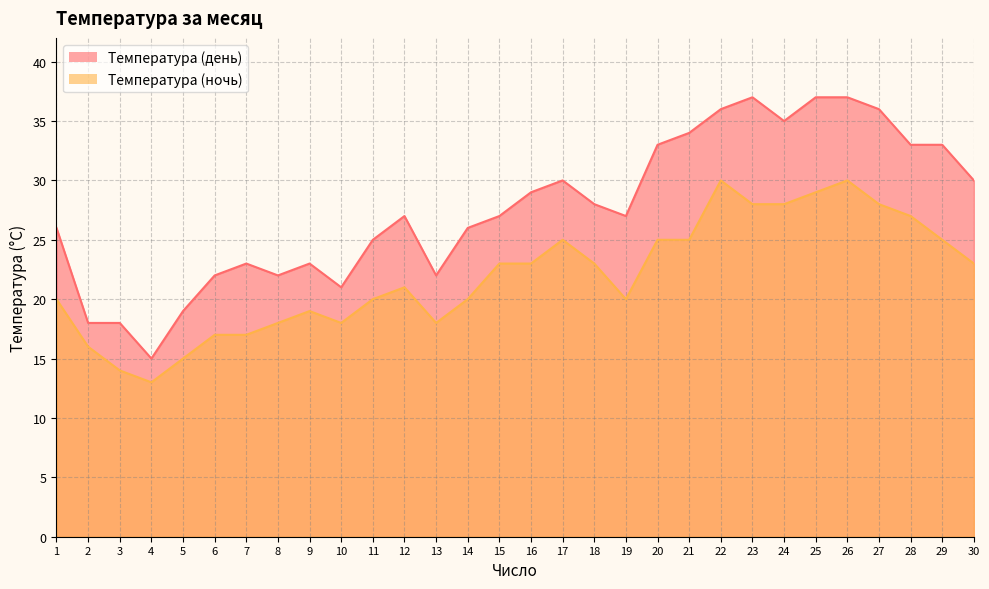

Reading left to right, extract all data points from this chart.

Температура (день): 1=26	2=18	3=18	4=15	5=19	6=22	7=23	8=22	9=23	10=21	11=25	12=27	13=22	14=26	15=27	16=29	17=30	18=28	19=27	20=33	21=34	22=36	23=37	24=35	25=37	26=37	27=36	28=33	29=33	30=30
Температура (ночь): 1=20	2=16	3=14	4=13	5=15	6=17	7=17	8=18	9=19	10=18	11=20	12=21	13=18	14=20	15=23	16=23	17=25	18=23	19=20	20=25	21=25	22=30	23=28	24=28	25=29	26=30	27=28	28=27	29=25	30=23